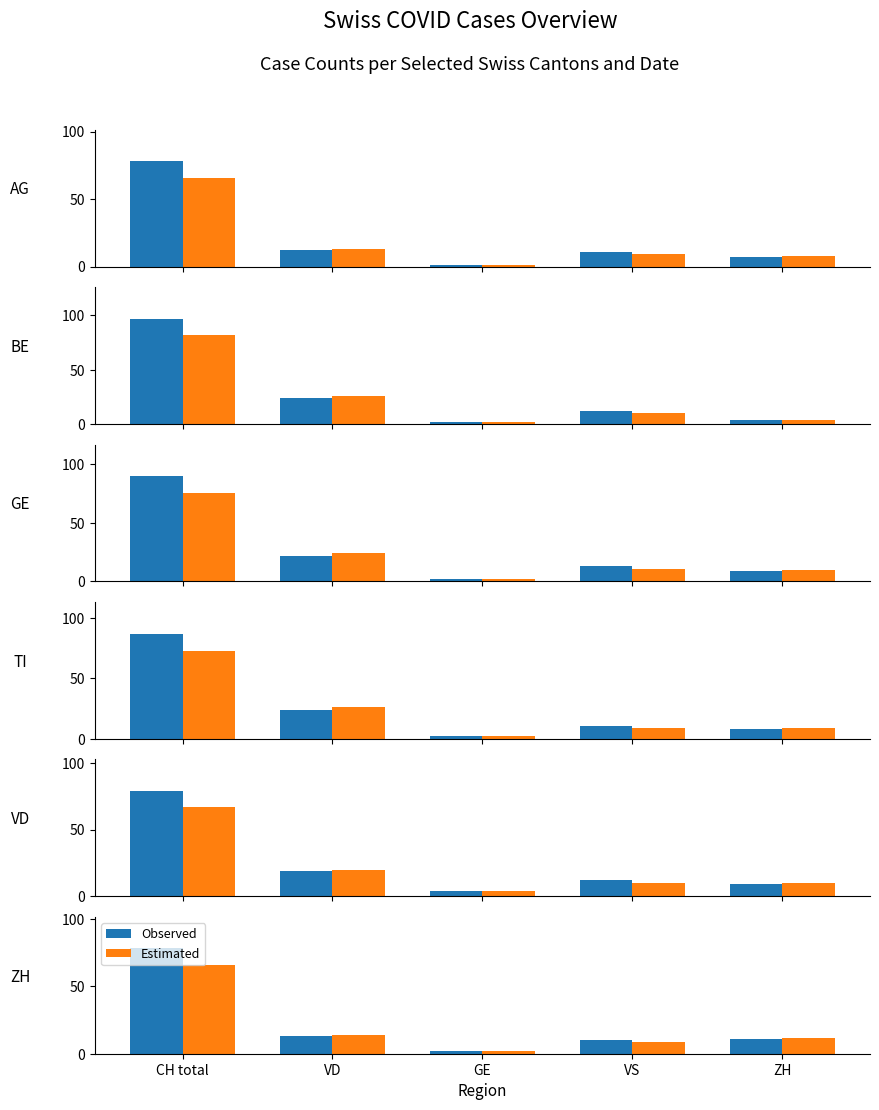

What is the label of the 1st bar from the right?

ZH